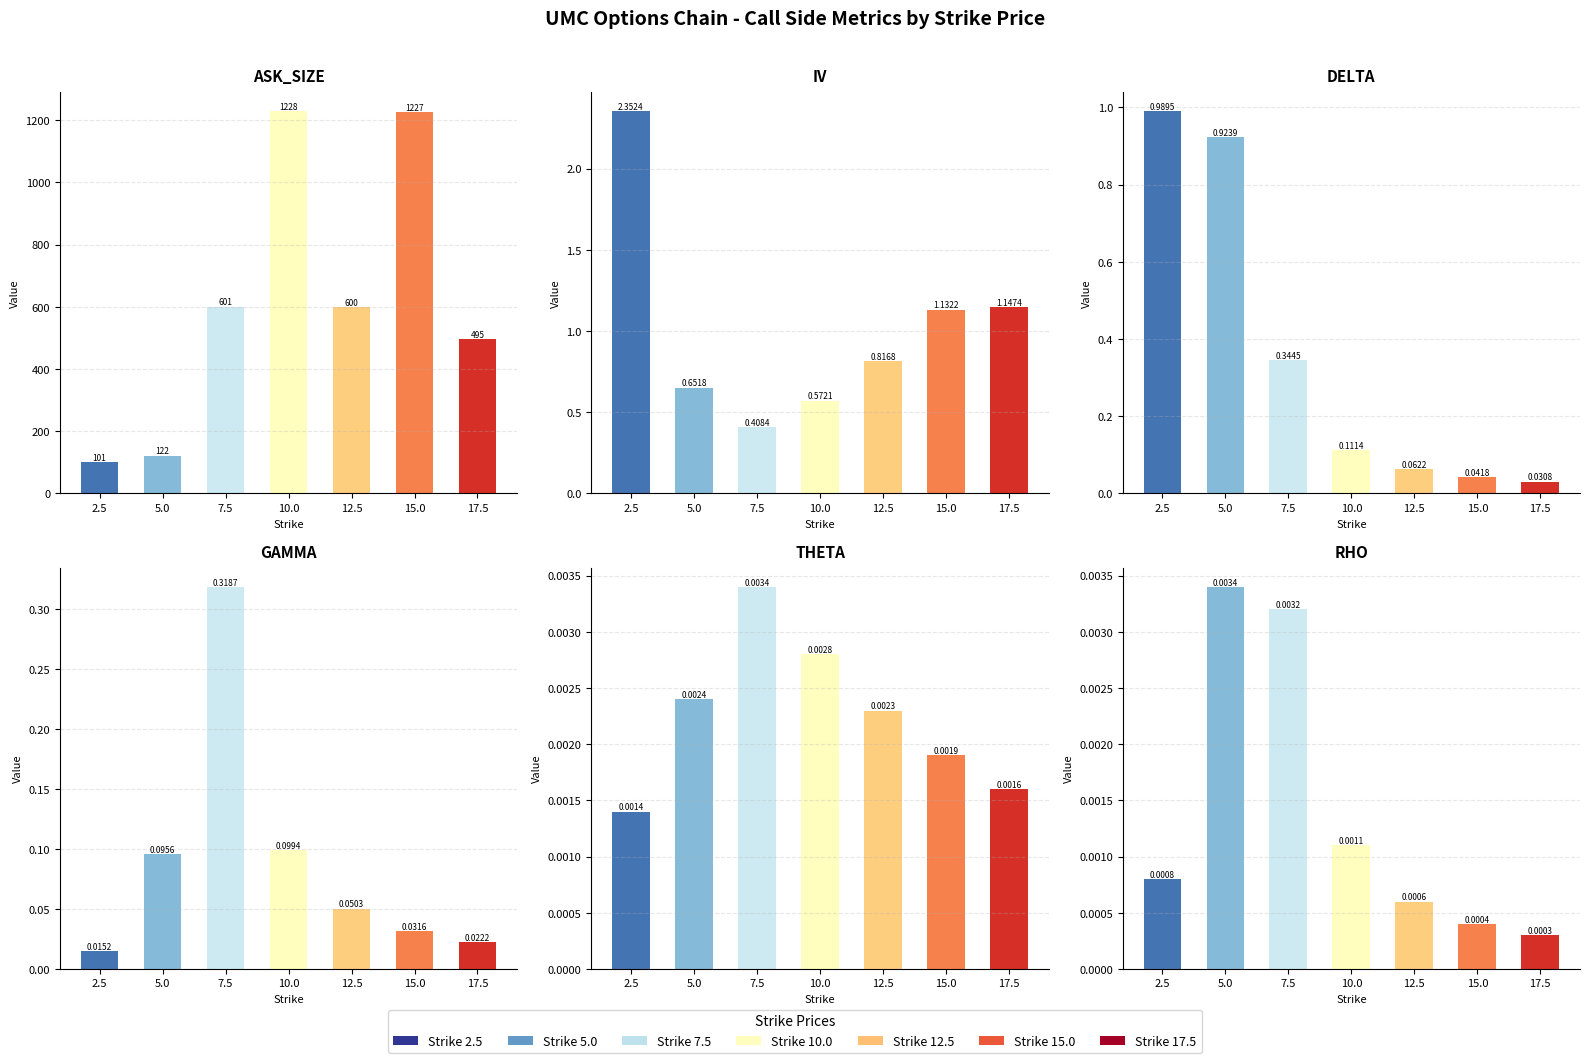

Reading right to left, transcribe all the data shown in this chart.

ask_size: 495.0	1227.0	600.0	1228.0	601.0	122.0	101.0
iv: 1.1	1.1	0.8	0.6	0.4	0.7	2.4
delta: 0.0	0.0	0.1	0.1	0.3	0.9	1.0
gamma: 0.0	0.0	0.1	0.1	0.3	0.1	0.0
theta: 0.0	0.0	0.0	0.0	0.0	0.0	0.0
rho: 0.0	0.0	0.0	0.0	0.0	0.0	0.0